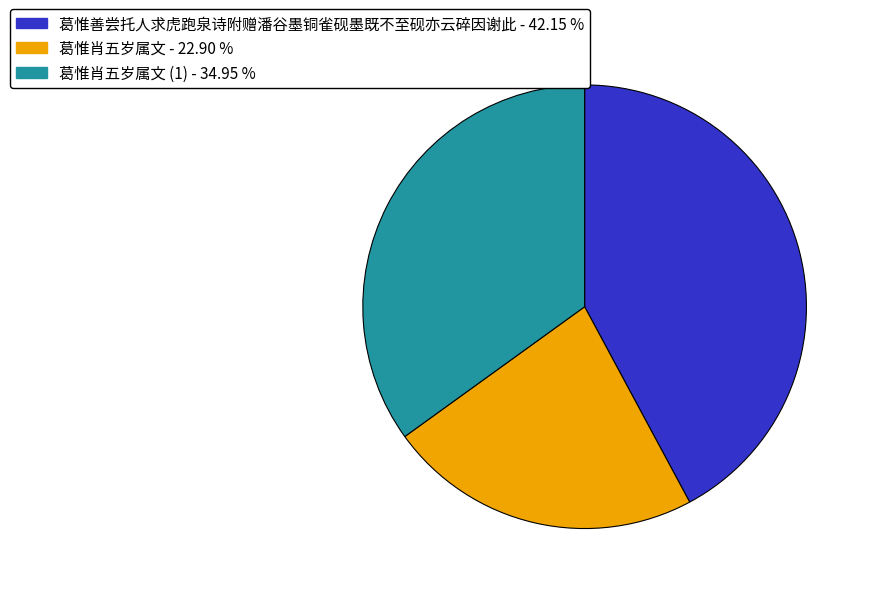

Between 葛惟善尝托人求虎跑泉诗附赠潘谷墨铜雀砚墨既不至砚亦云碎因谢此 - 42.15 % and 葛惟肖五岁属文 (1) - 34.95 %, which is larger?

葛惟善尝托人求虎跑泉诗附赠潘谷墨铜雀砚墨既不至砚亦云碎因谢此 - 42.15 %